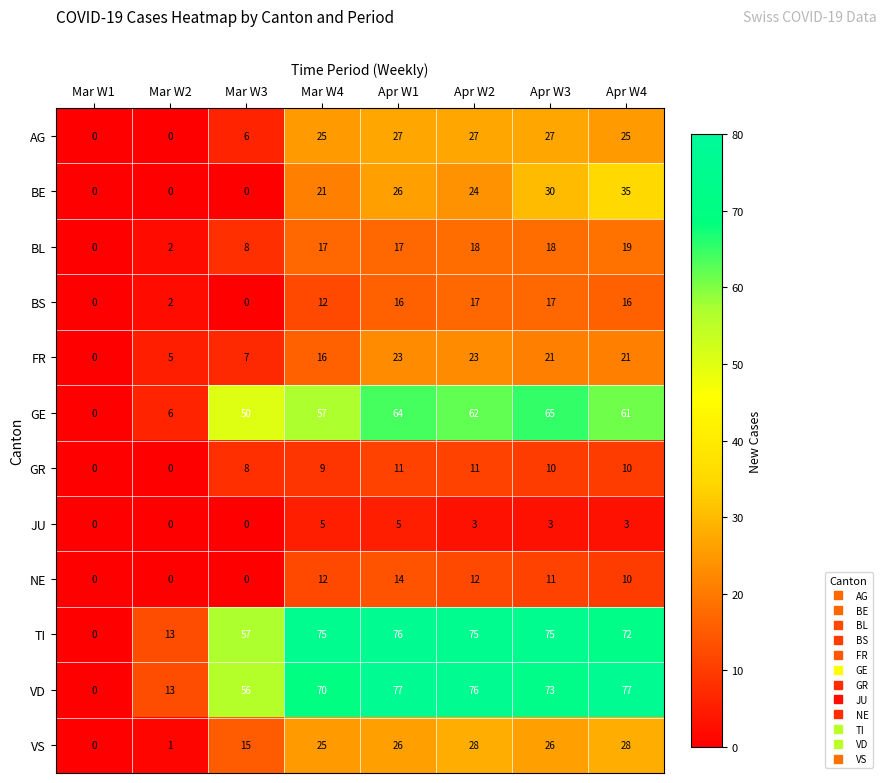

List the series in order of their peak value, lowest first.

JU, GR, NE, BS, BL, FR, AG, VS, BE, GE, TI, VD